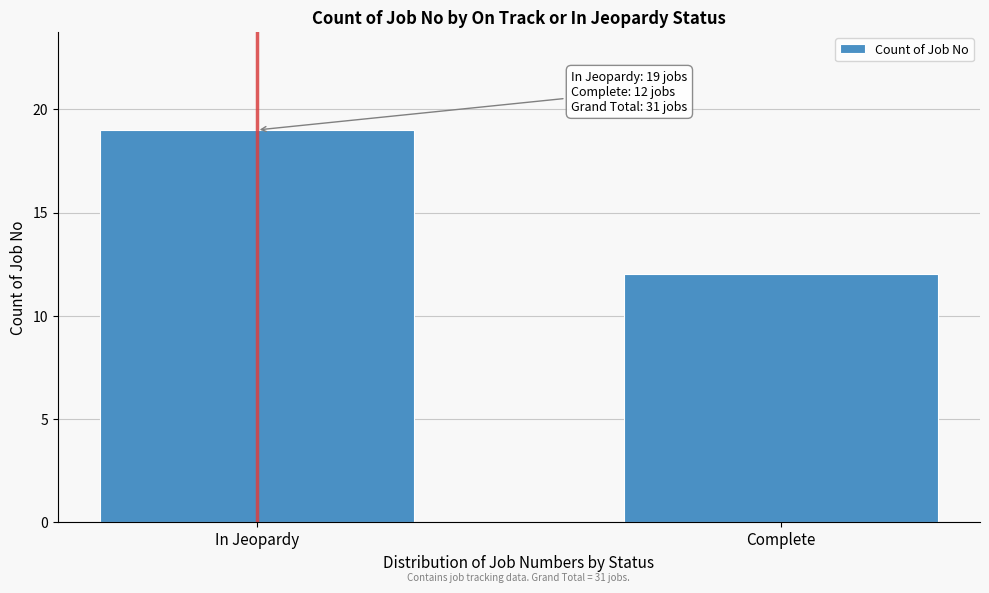

Reading right to left, what are all the values shown in this chart?

Complete=12	In Jeopardy=19